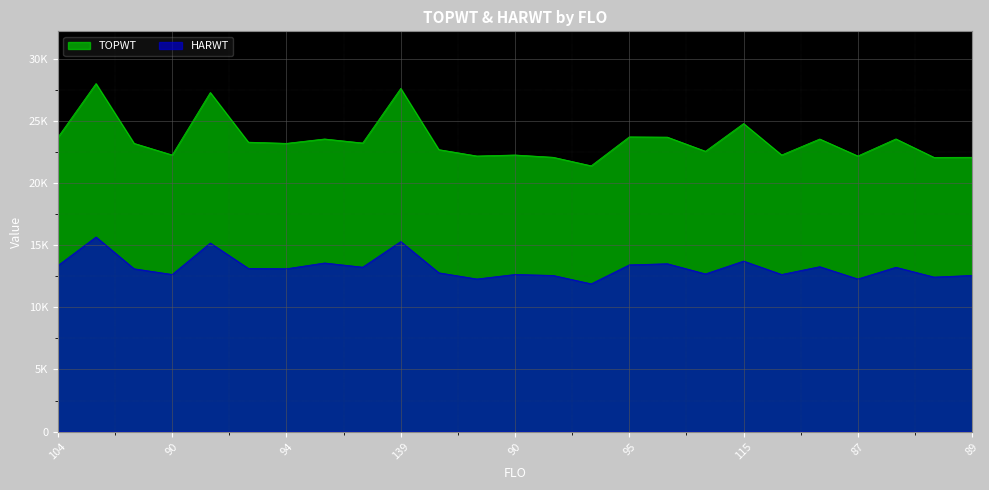

True or false: HARWT and TOPWT cross at least once.

False